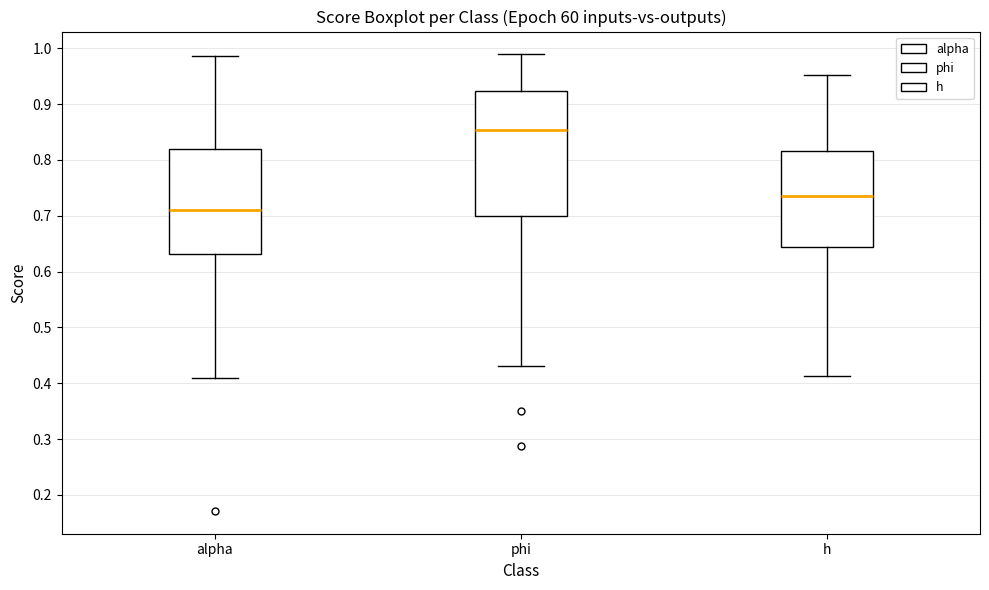

Reading left to right, transcribe this box plot: for each box, give where its median line is, the range the box spans, and where its two whiskers end, as read against the y-axis. The values are not printed on the chart, so give them approximately, as read against the axis.

alpha: median 0.71, box 0.63 to 0.82, whiskers 0.41 to 0.99
phi: median 0.85, box 0.70 to 0.92, whiskers 0.43 to 0.99
h: median 0.73, box 0.64 to 0.82, whiskers 0.41 to 0.95